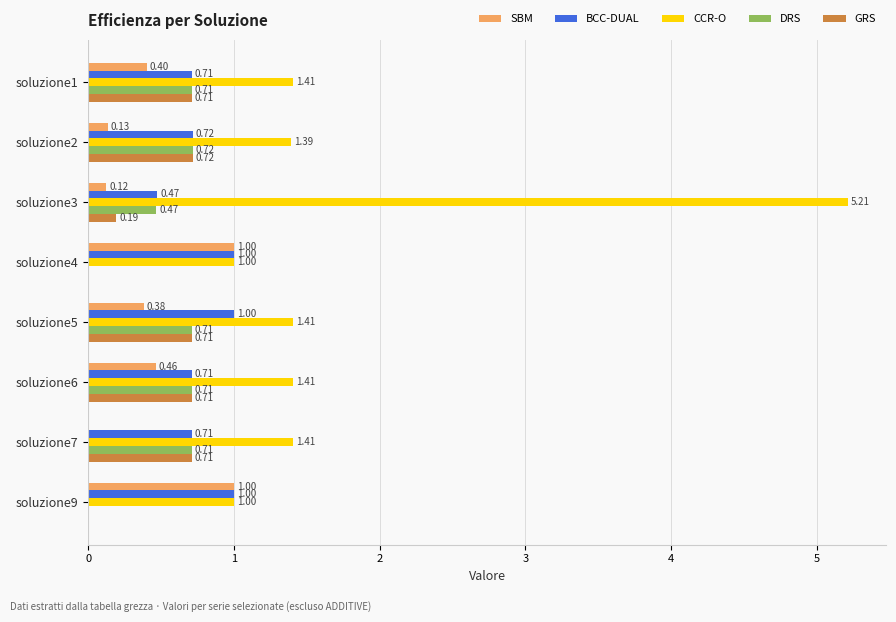

At which category is the sum across all series the highest?

soluzione3